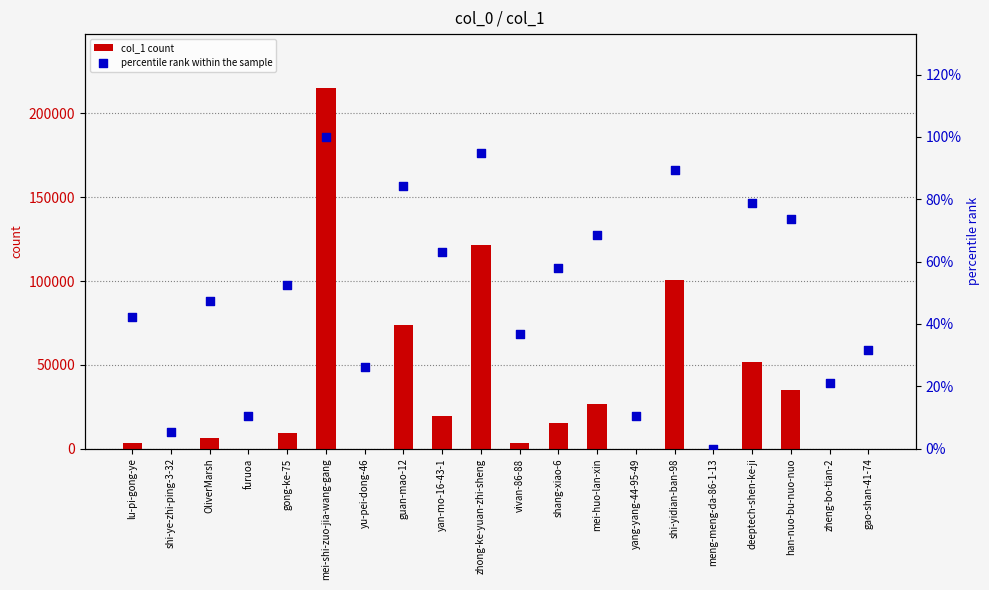

Which series has the largest Y range (max minus min)?

col_1 count